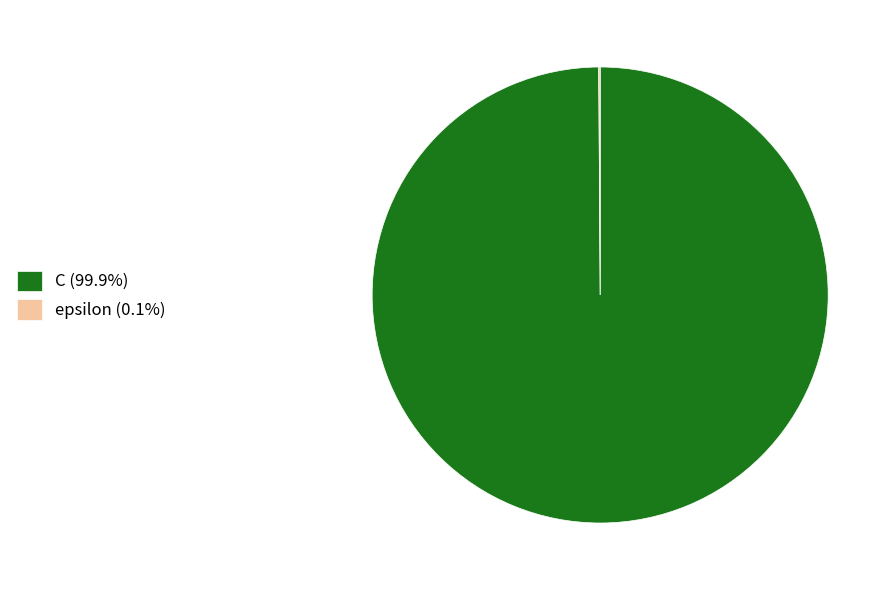

Is there any slice that represents more than half of the pie?

Yes